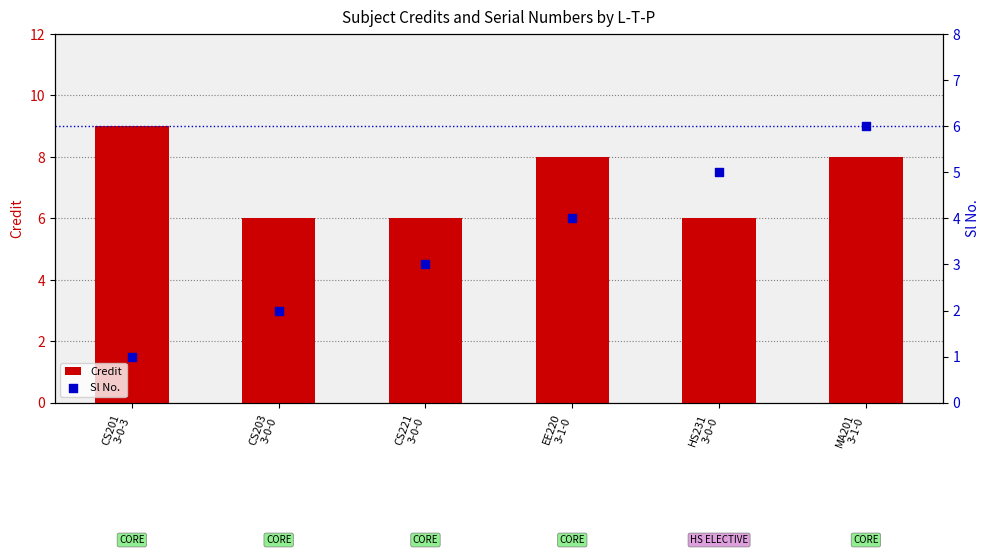

At how many categories does at least one series exceed 1?

6